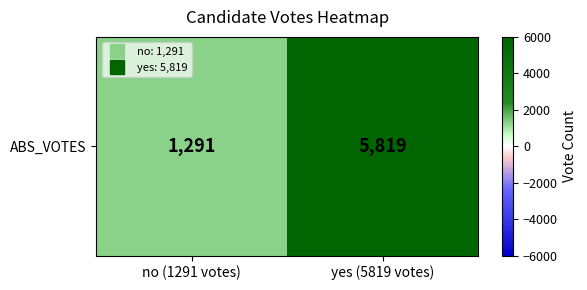

Rank the categories by value from lowest to highest.

no (1291 votes), yes (5819 votes)